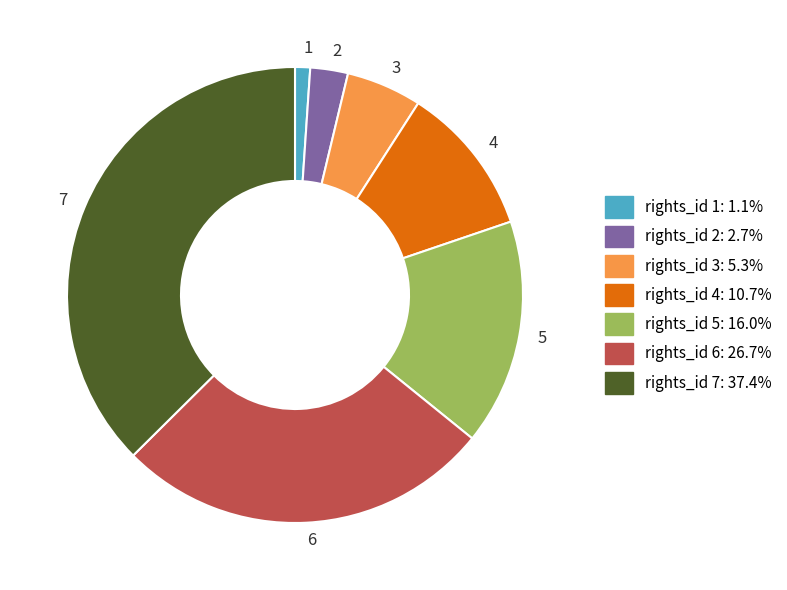

What is the ratio of the value at 6 to the value at 3?

5.0